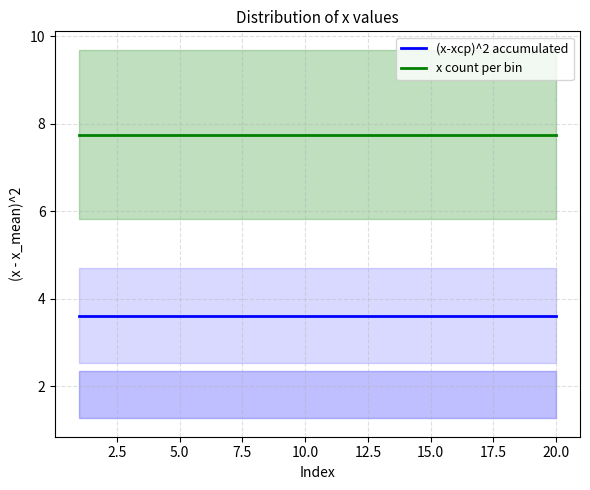

What are all the series names shown in the legend?

(x-xср)^2 accumulated, x count per bin